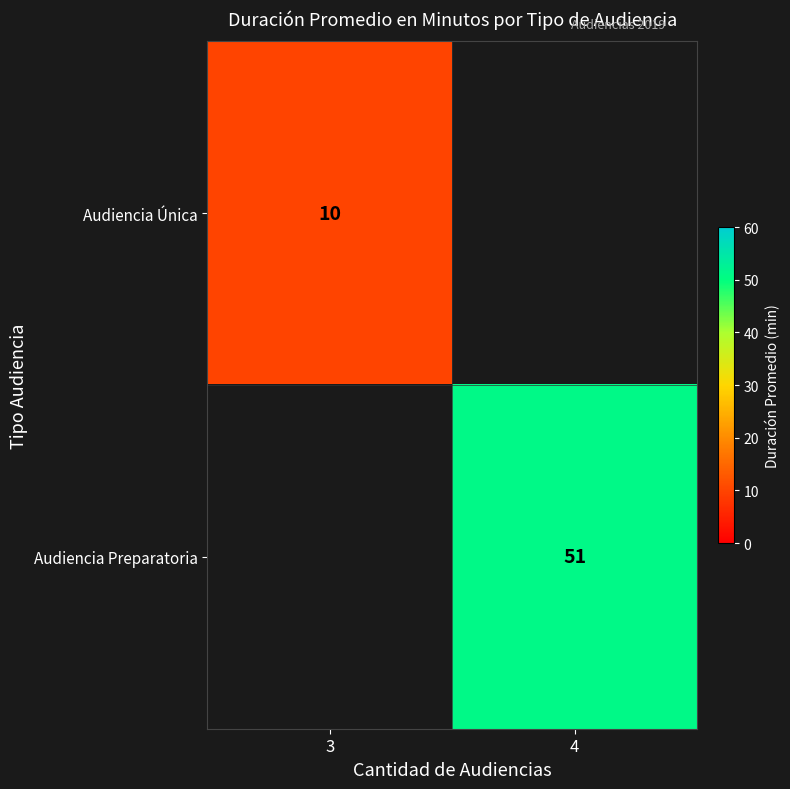

True or false: Audiencia Preparatoria has a value of 51 at 4.

True